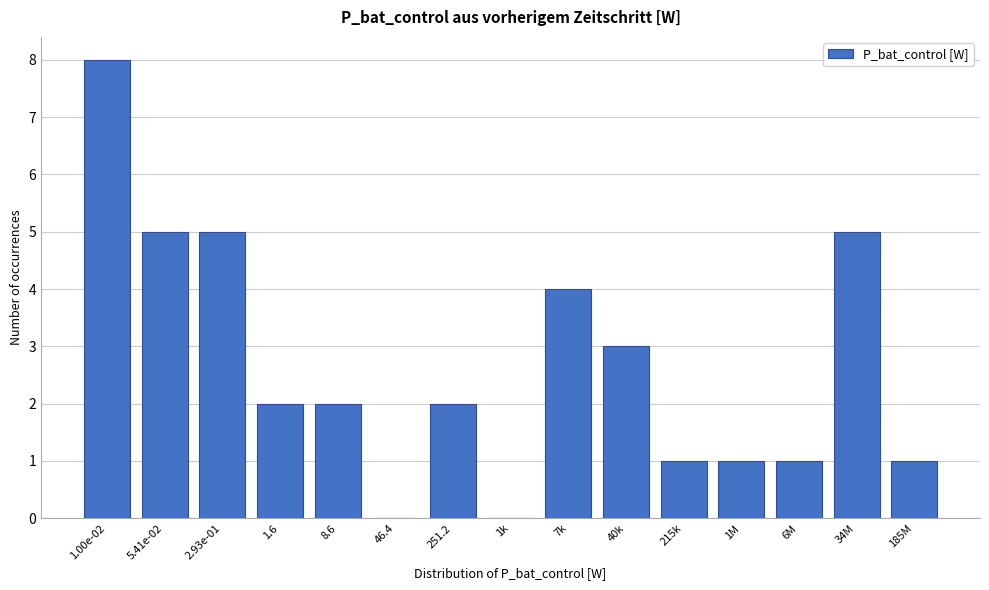

Reading left to right, transcribe all the data shown in this chart.

1.00e-02=8	5.41e-02=5	2.93e-01=5	1.6=2	8.6=2	46.4=0	251.2=2	1k=0	7k=4	40k=3	215k=1	1M=1	6M=1	34M=5	185M=1